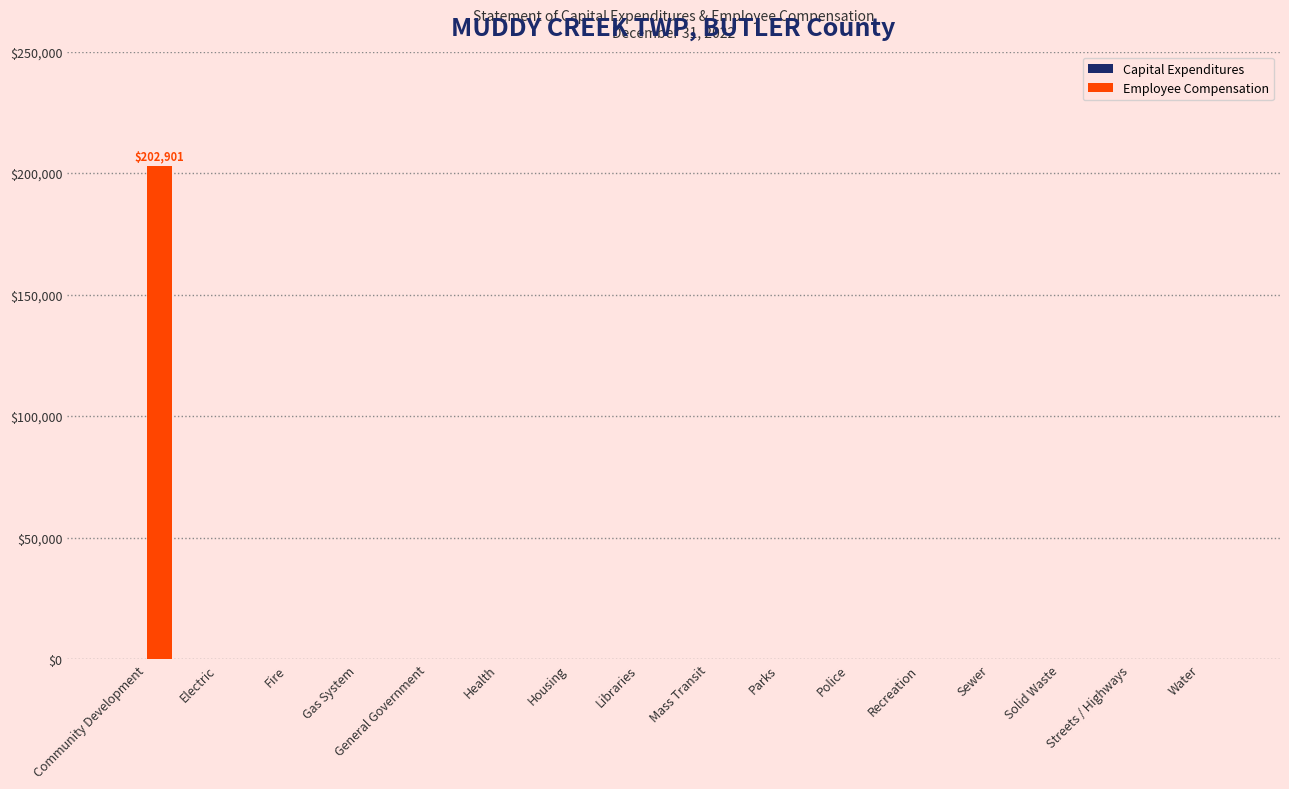

What is the sum of all values?

202901